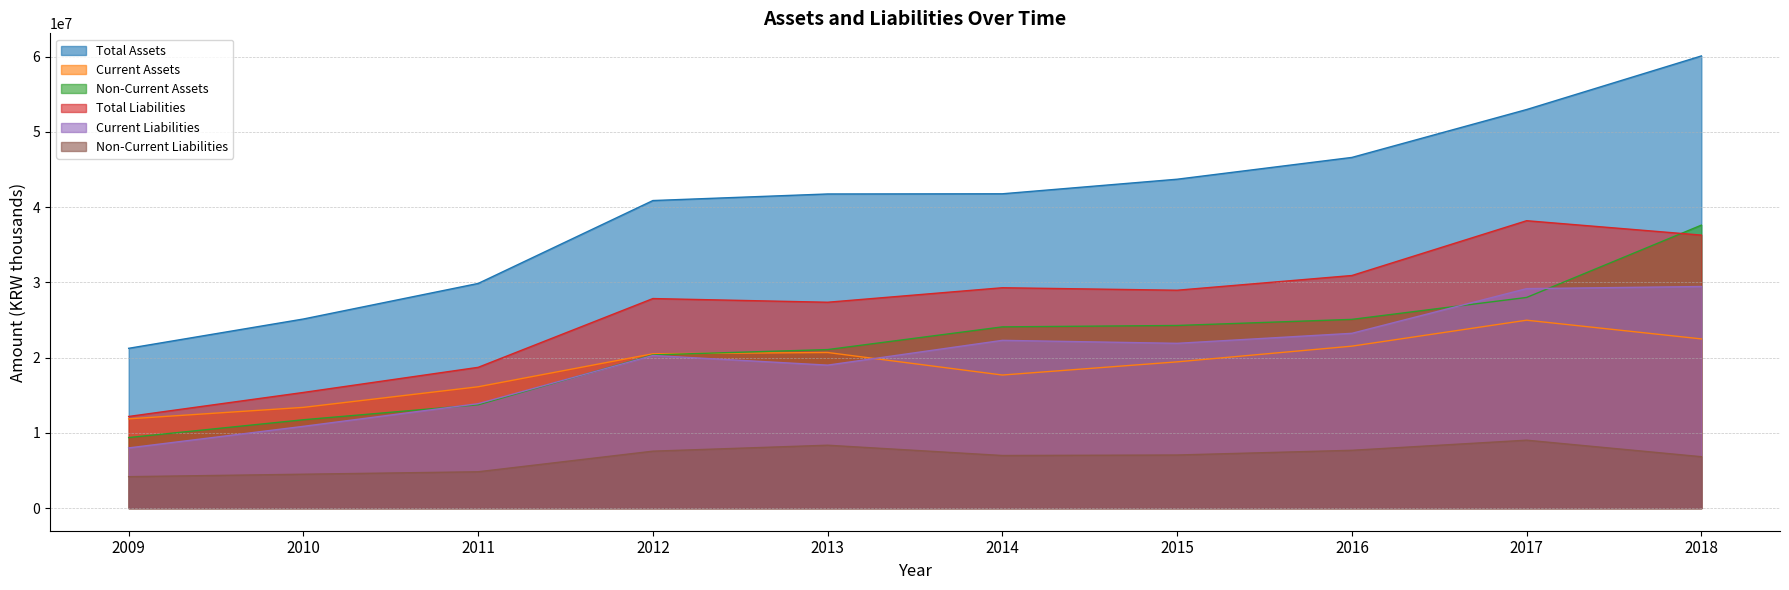

At which category does Current Assets reach its first local valley?

2014